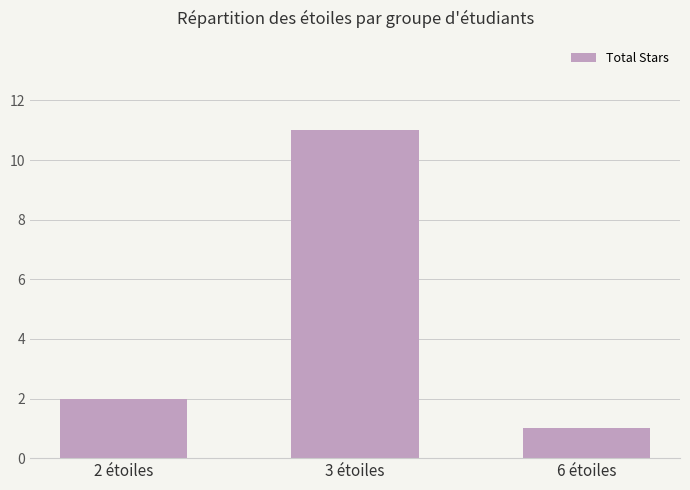

What is the sum of all values?

14